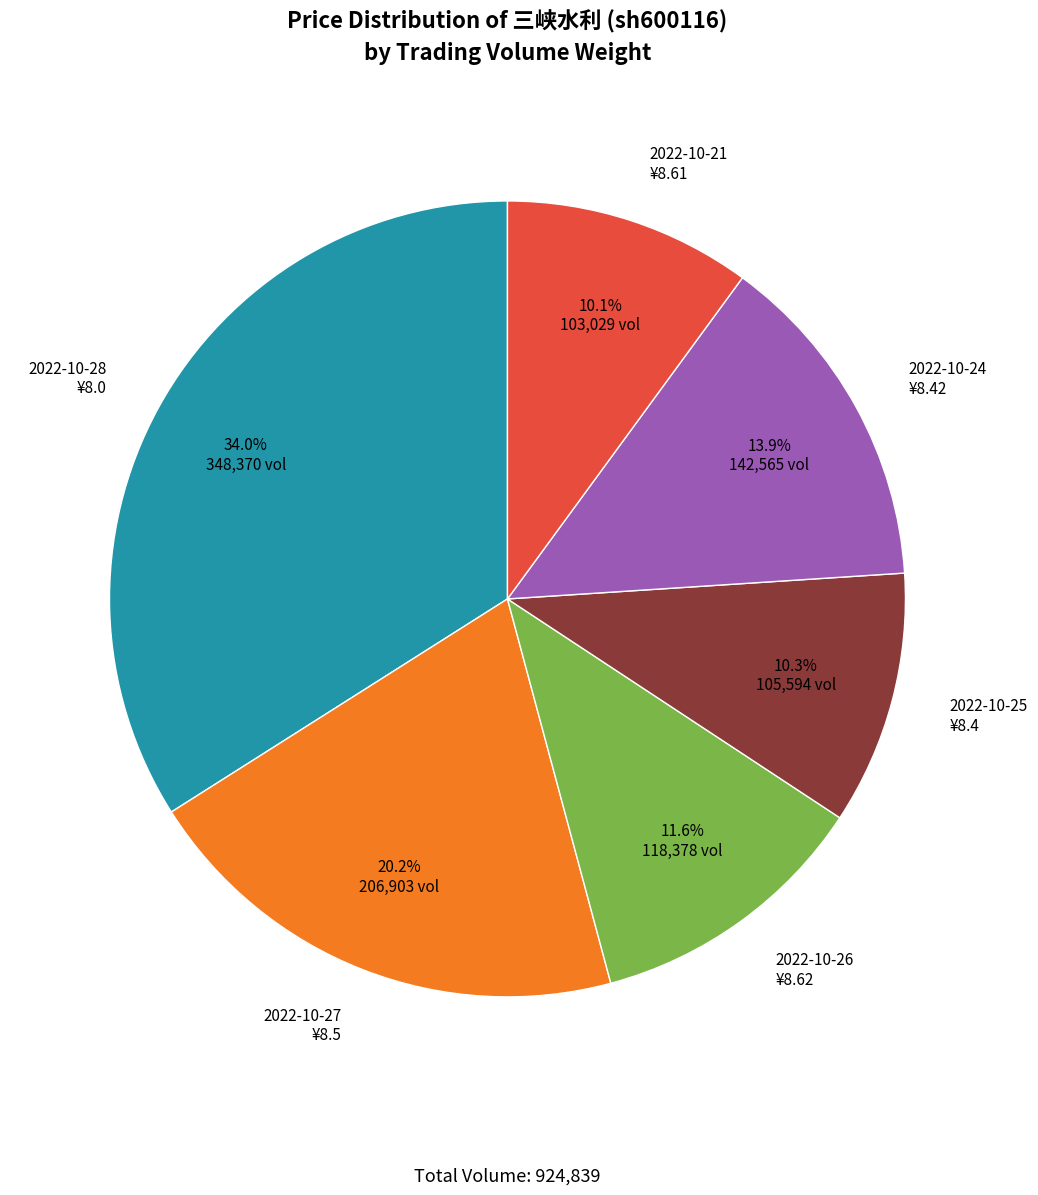

Is there any slice that represents more than half of the pie?

No